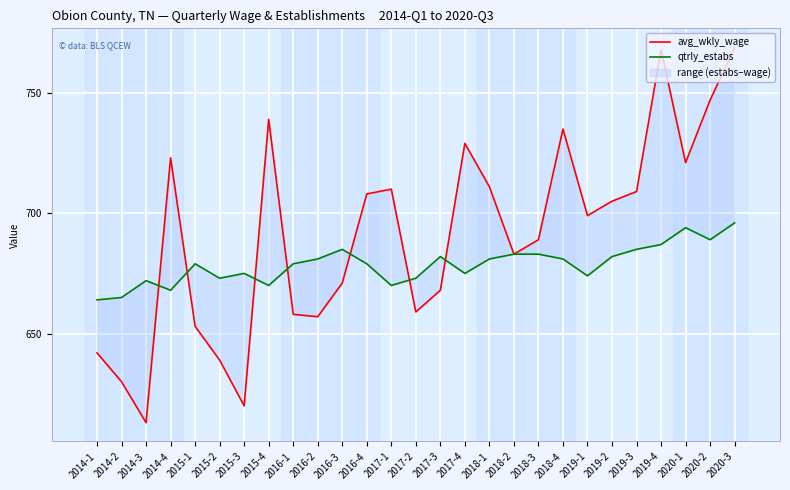

What is the spread (max minus min) of values at 2019-2?

23